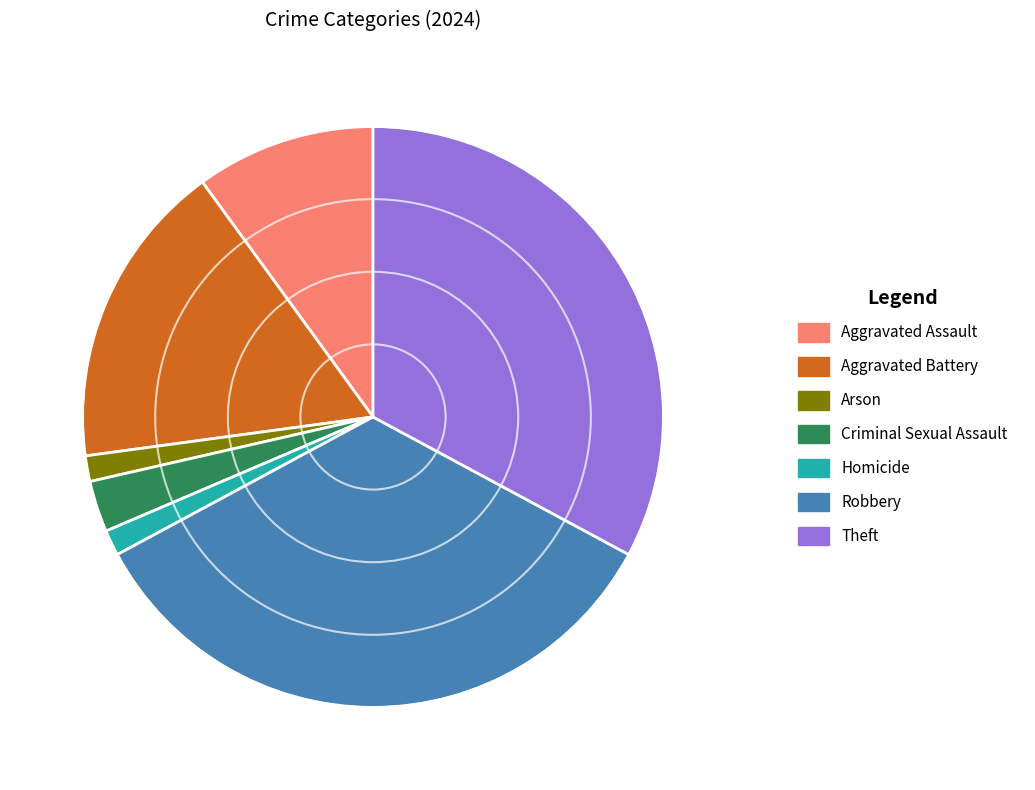

True or false: Criminal Sexual Assault accounts for 3% of the total.

True